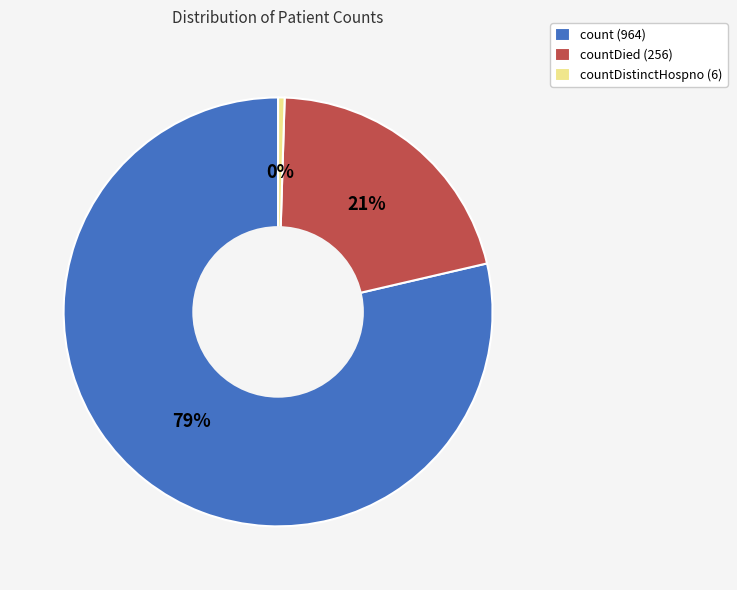

To the nearest percent, what is the combined percentage of countDistinctHospno (6) and count (964)?

79%